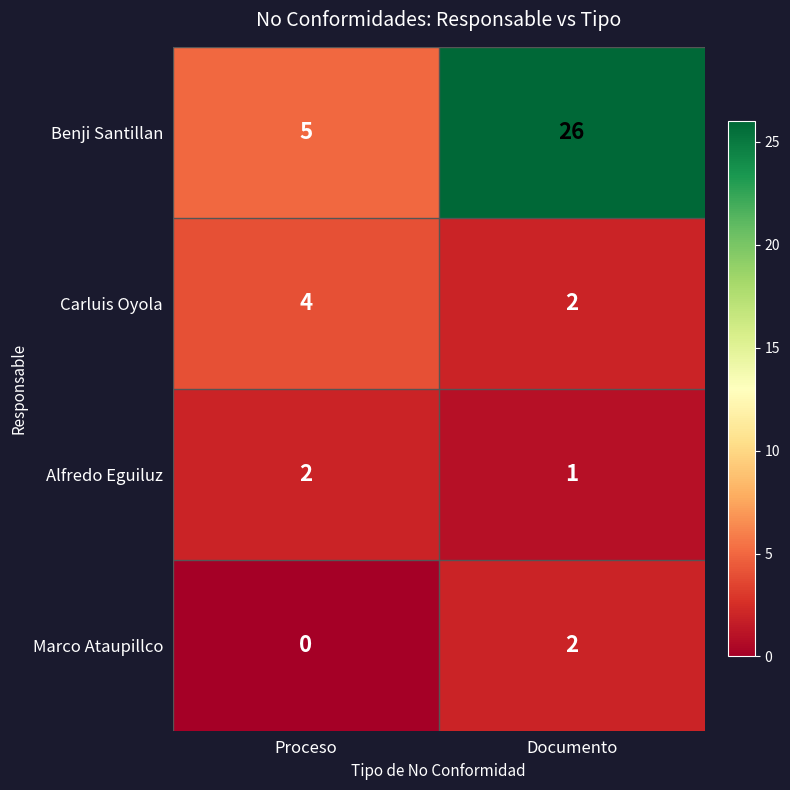

Which series has the largest total across all categories?

Benji Santillan